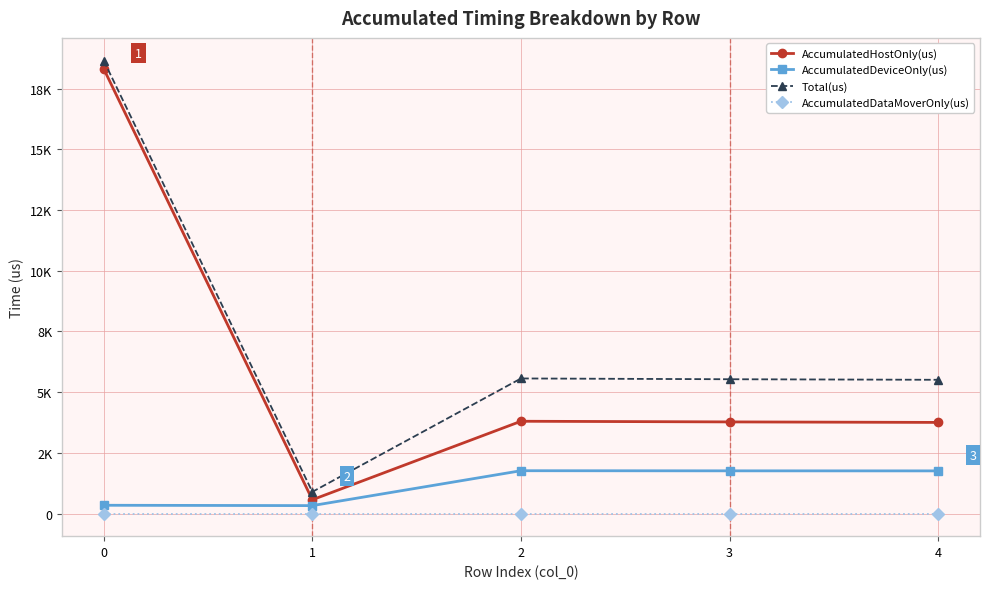

Which series has the widest spread of values?

Total(us)